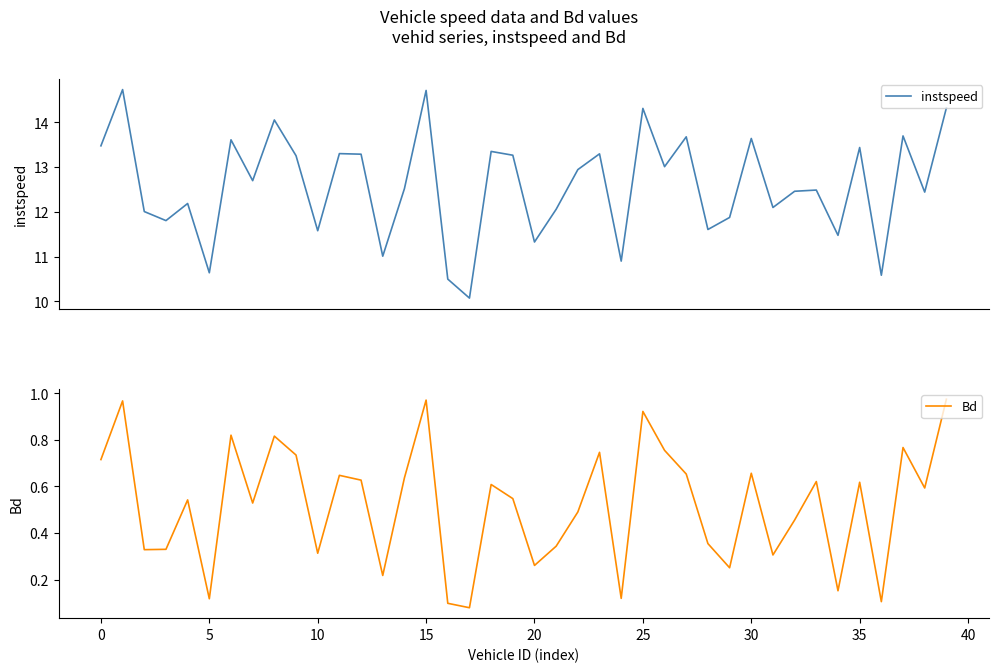

What is the label of the 26th point from the right?

14